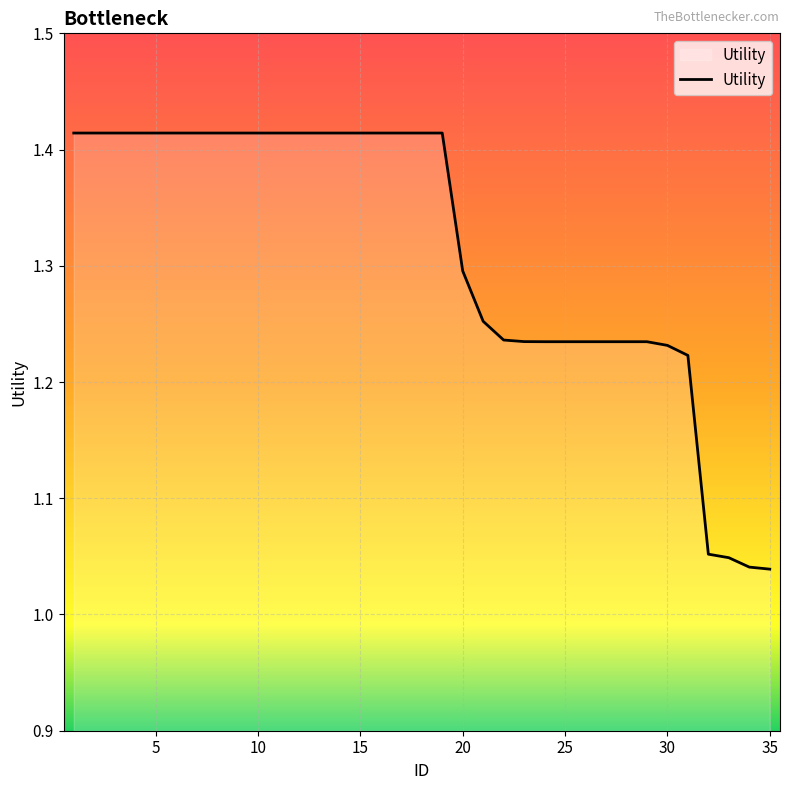

What is the difference between the maximum and minimum values?

0.4